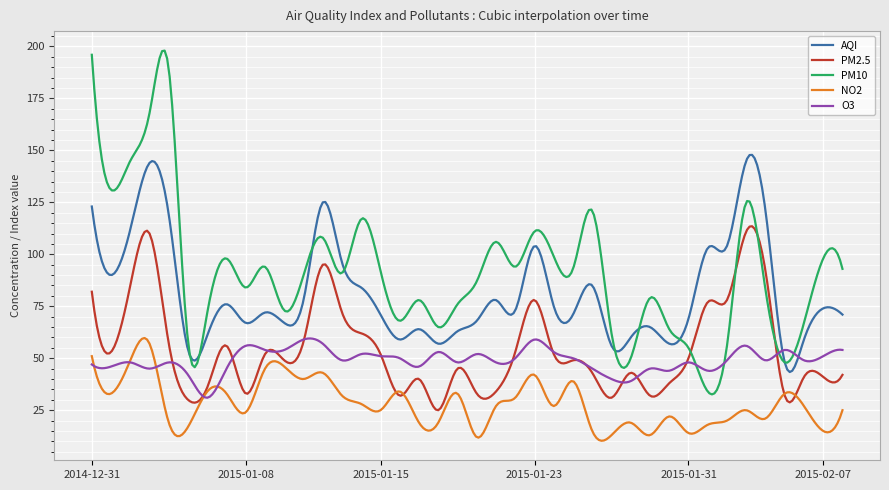

Which series has the largest total across all categories?

PM10